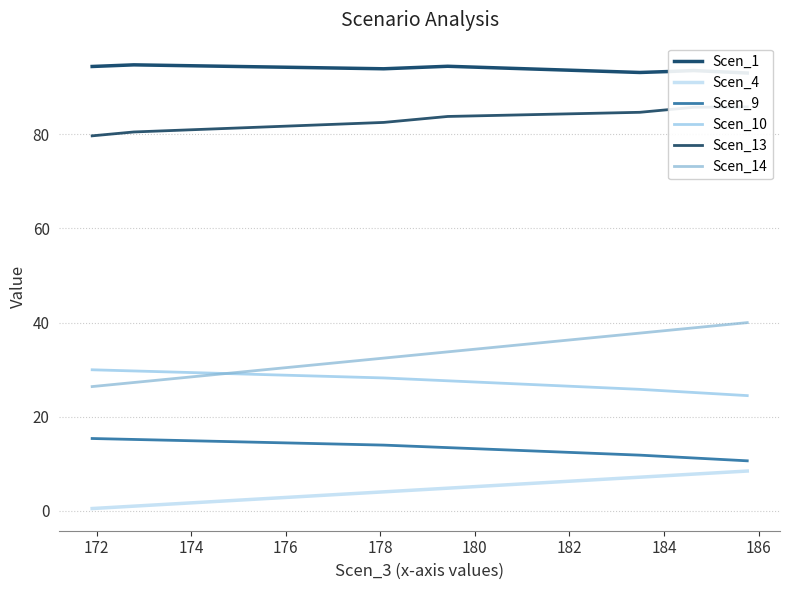

Does the chart have visible grid lines?

Yes